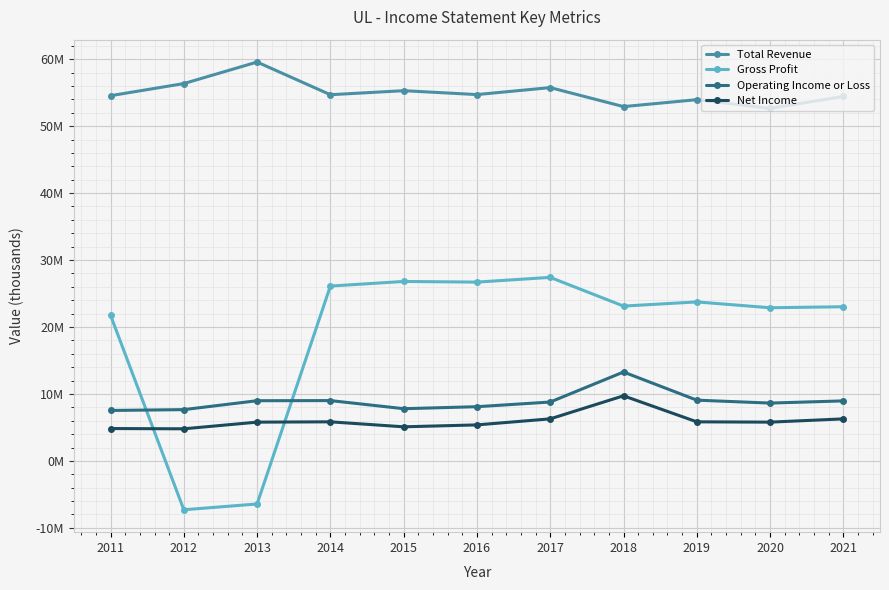

Is it true that Operating Income or Loss equals 8638400 at 2020?

True